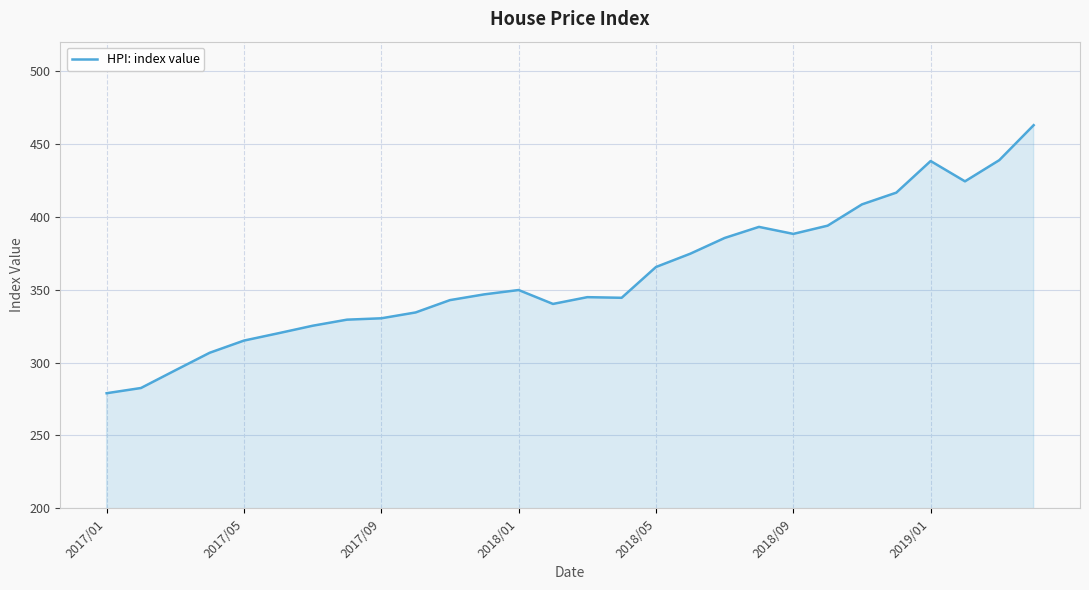

What is the difference between the maximum and minimum values?

183.8